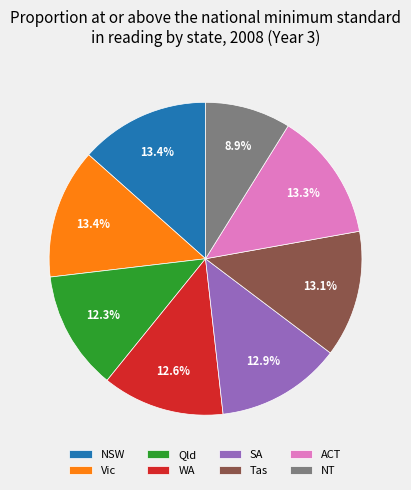

Is it true that SA is 19% of the pie?

False